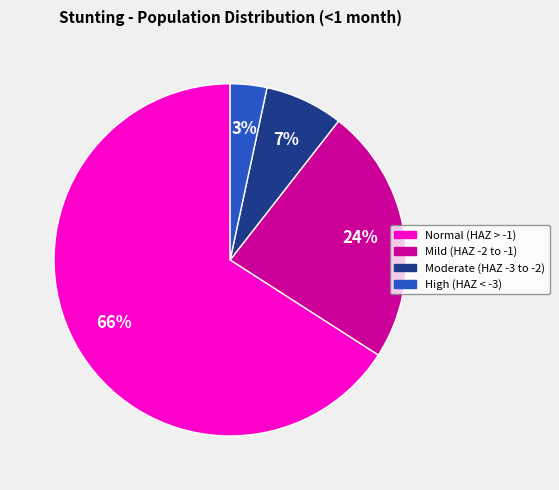

To the nearest percent, what is the difference between the largest and smallest slice percentages?

63%